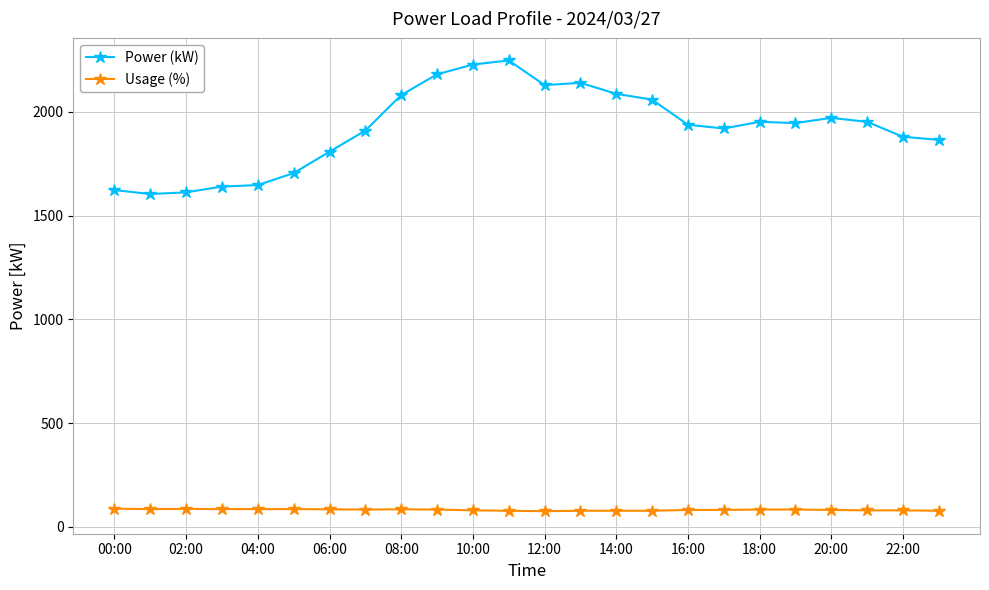

How many data points does each series have?

24